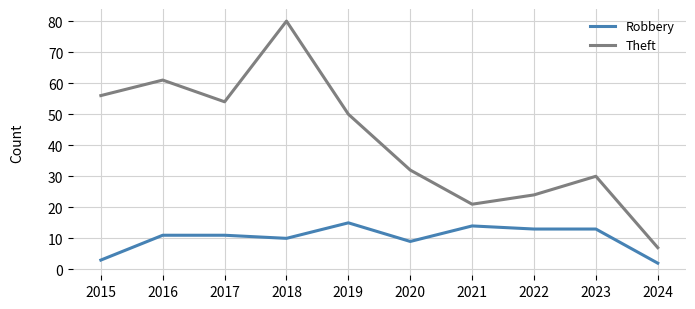

The Robbery series shows 2 at 2024. True or false?

True